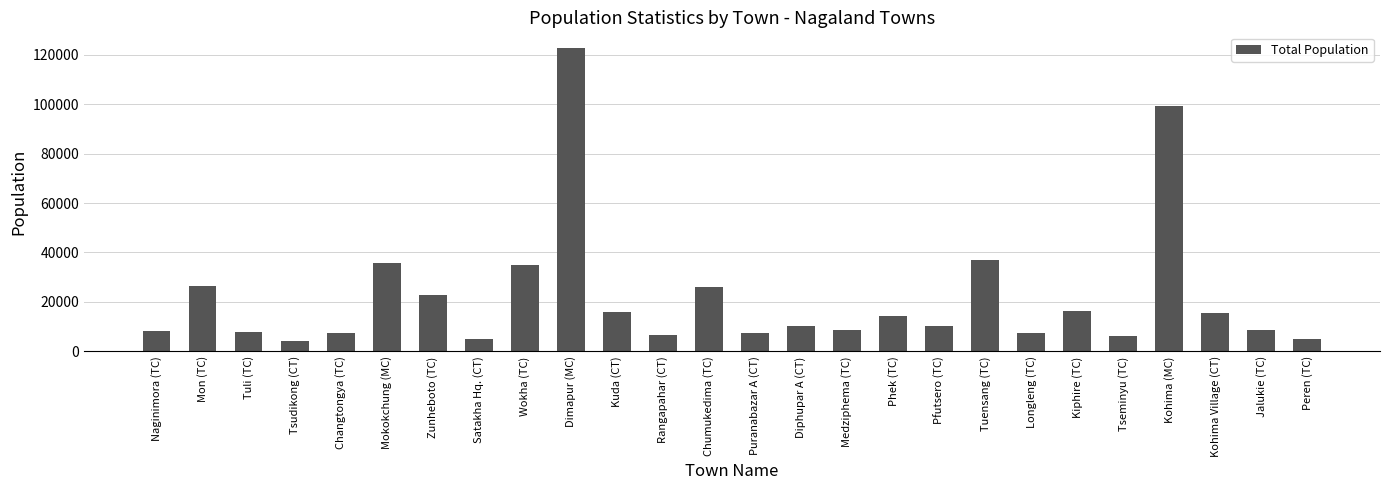

What position from the right is Kohima Village (CT)?

3